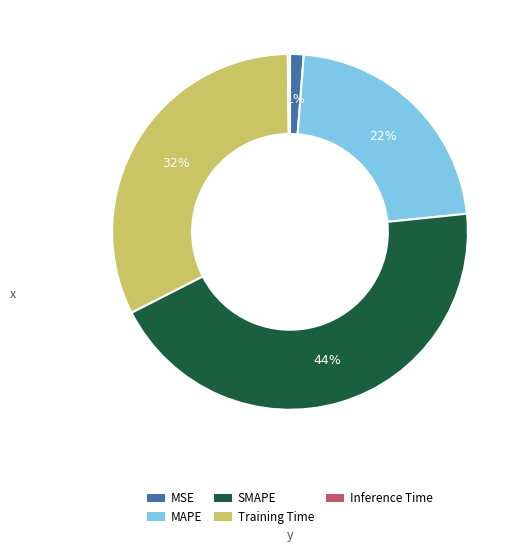

Does MAPE represent more than half of the total?

No